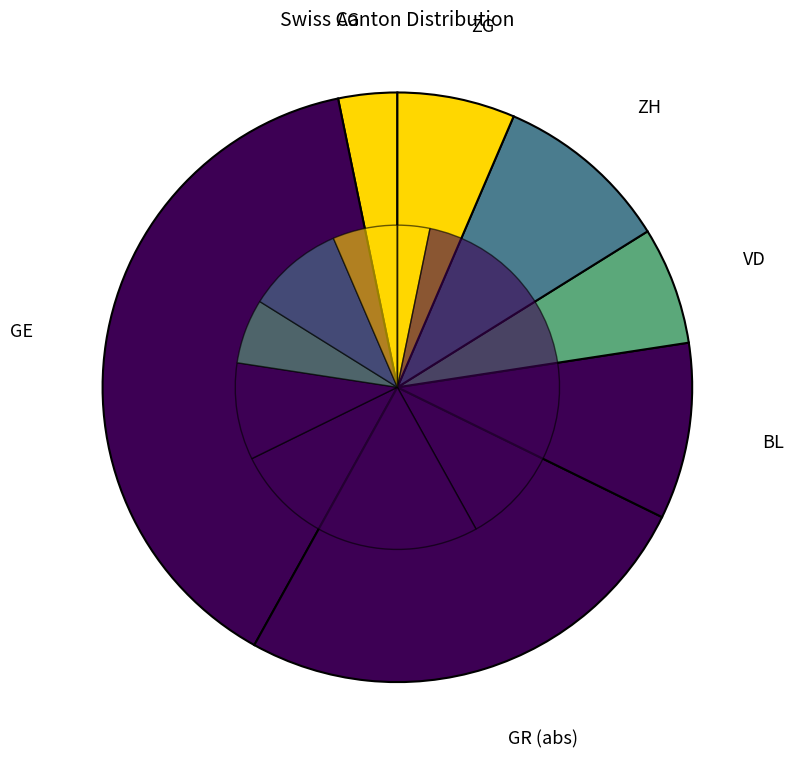

To the nearest percent, what is the average slice percentage?

14%